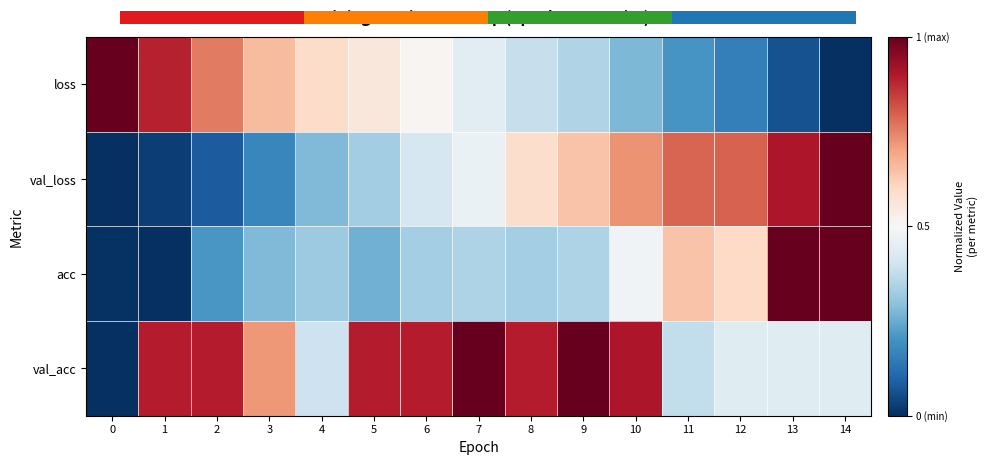

Between 1 and 9, which series saw the biggest shift?

val_loss